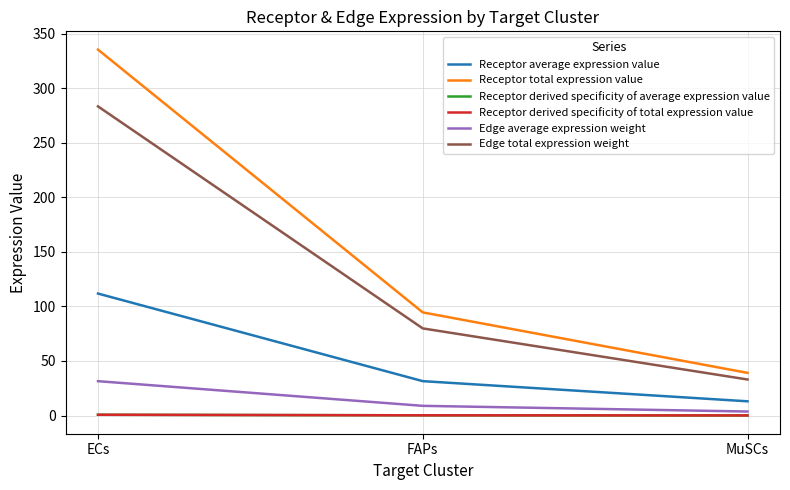

Does the chart have visible grid lines?

Yes